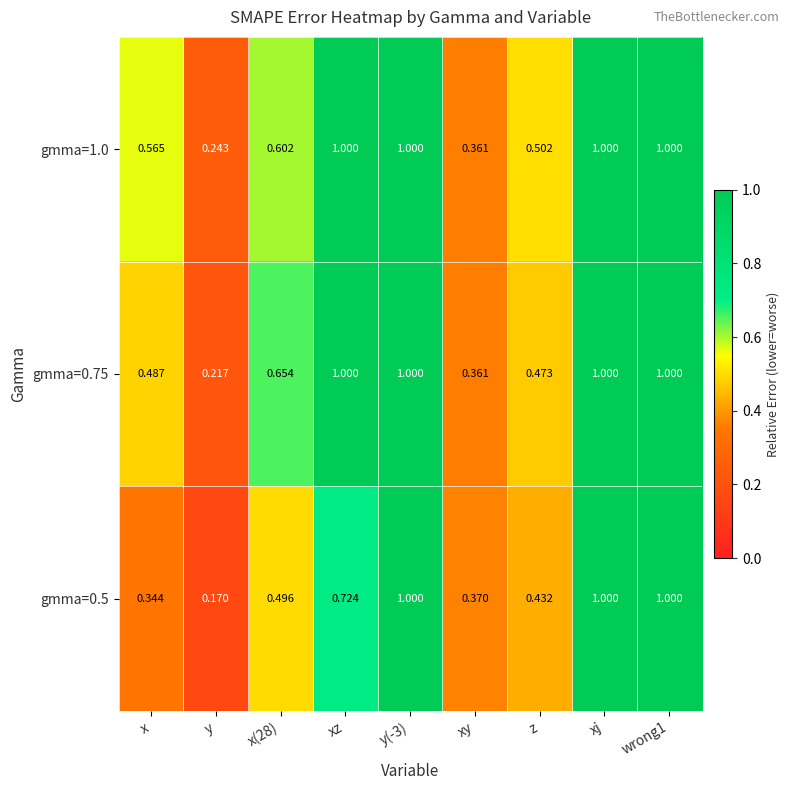

Is the value of gmma=0.5 at y greater than the value of gmma=0.75 at xy?

No